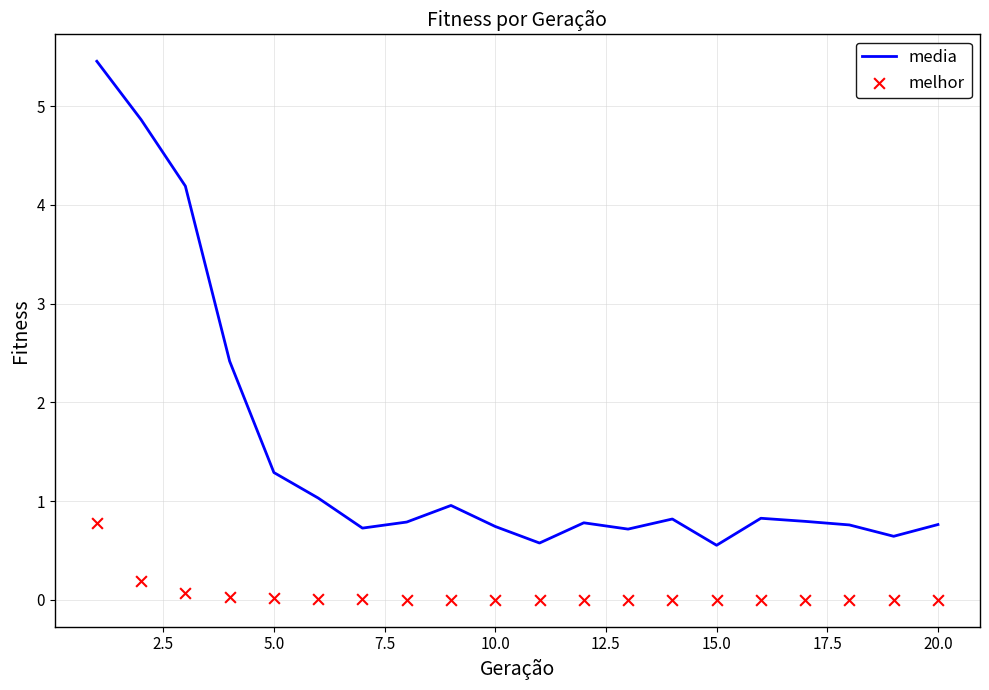

Which series has the largest total across all categories?

media